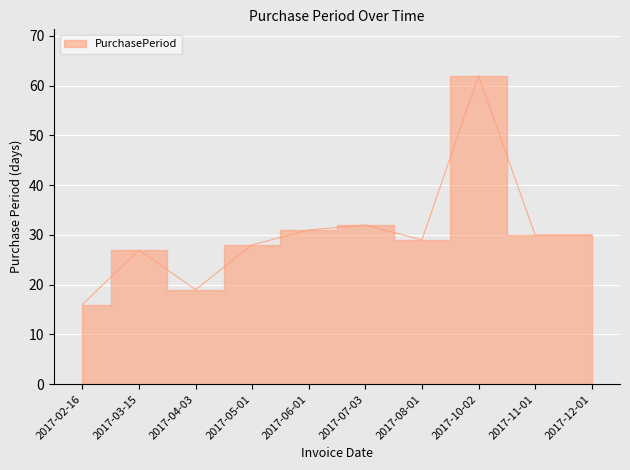

Count the number of data series in this chart.

1